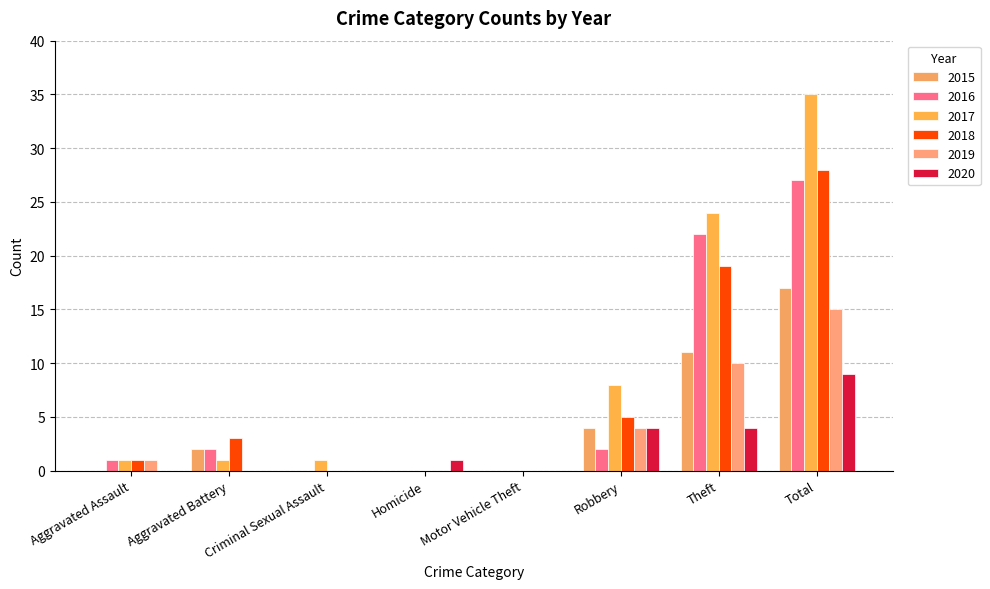

Reading right to left, list all the values displayed in this chart.

2015: 17	11	4	0	0	0	2	0
2016: 27	22	2	0	0	0	2	1
2017: 35	24	8	0	0	1	1	1
2018: 28	19	5	0	0	0	3	1
2019: 15	10	4	0	0	0	0	1
2020: 9	4	4	0	1	0	0	0